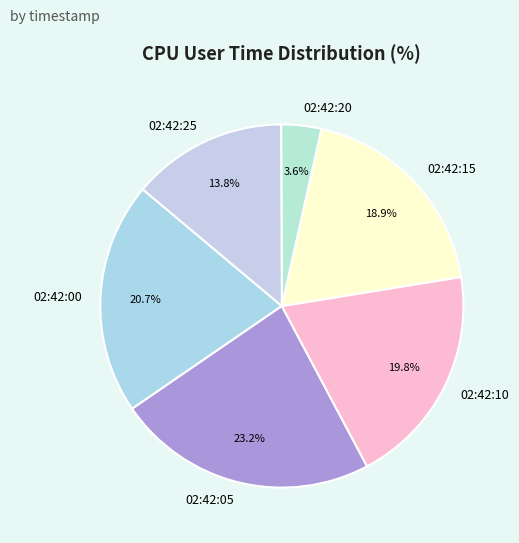

Is it true that 02:42:15 is 13% of the pie?

False